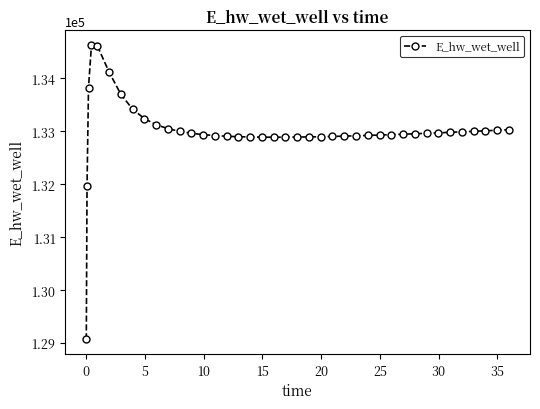

What is the value of the 36th point from the left?

132990.6